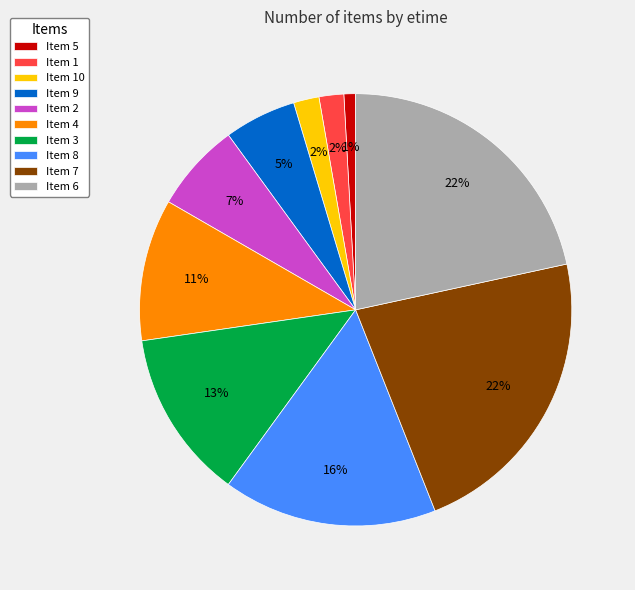

Which slice is the smallest?

Item 5